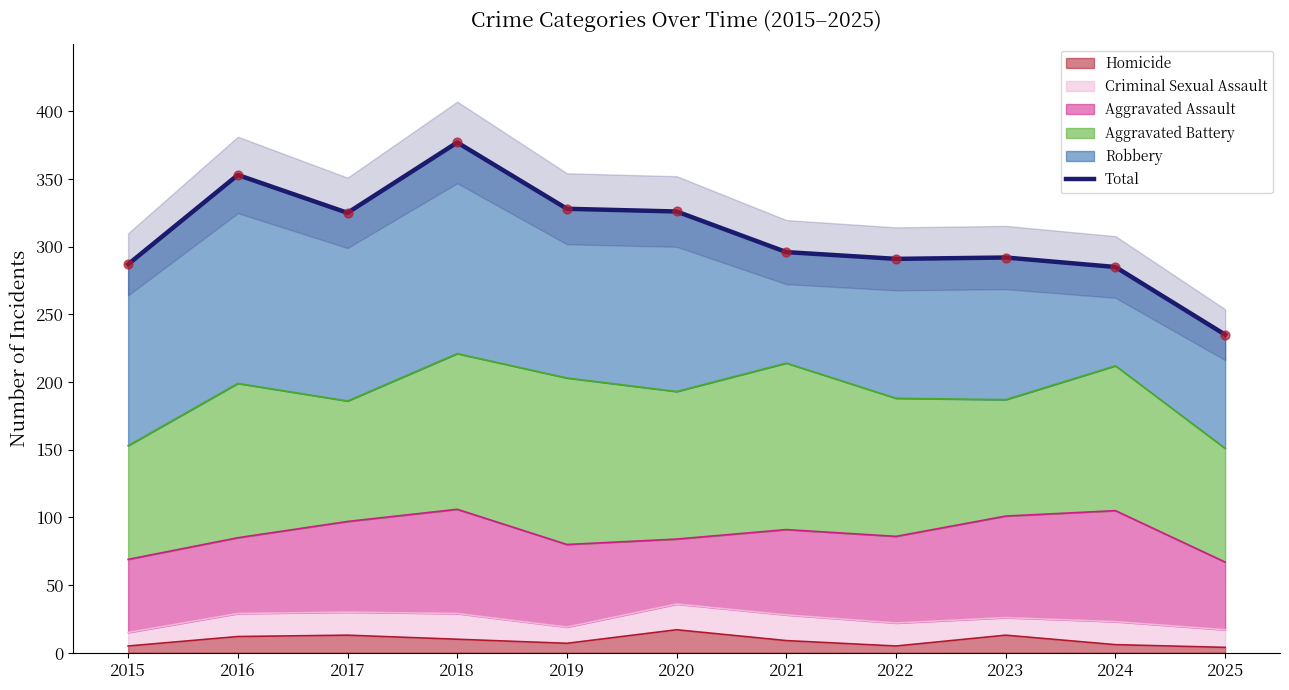

Approximately how many times larger is the value at 2022 compared to 2020?

0.9